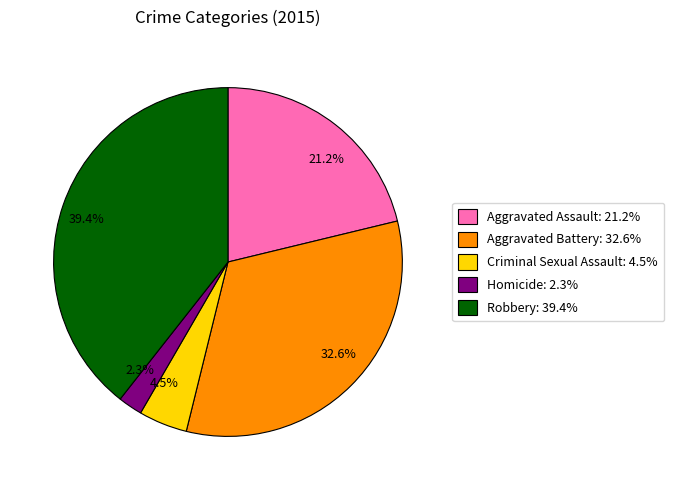

What portion of the pie excludes 32.6%?

67.4%